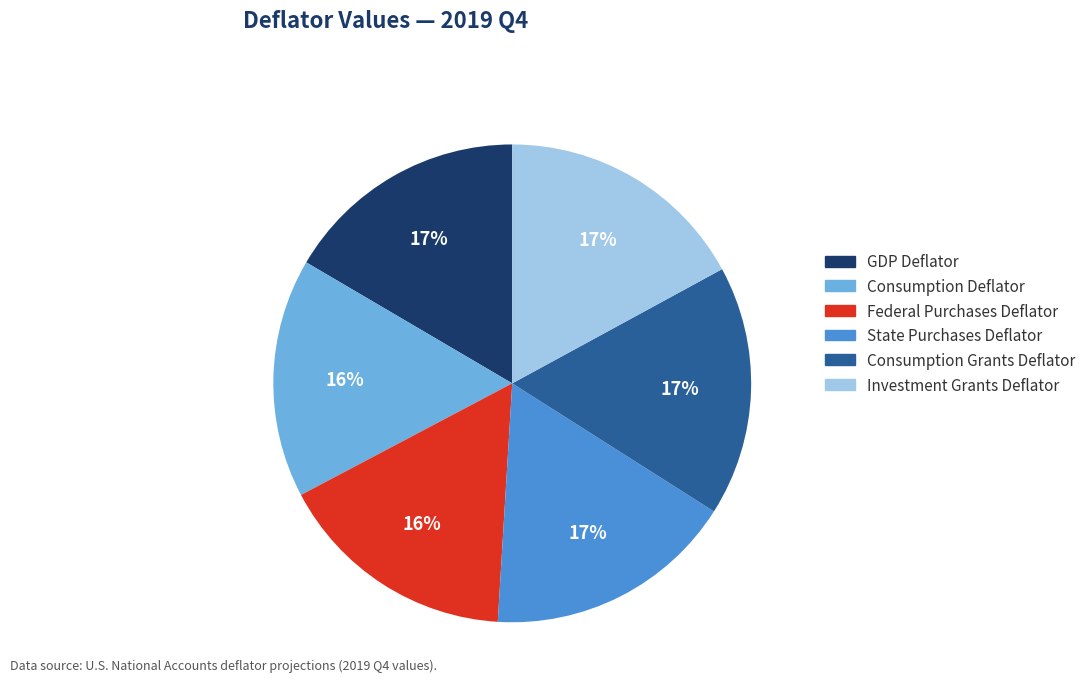

How many slices are in this pie chart?

6